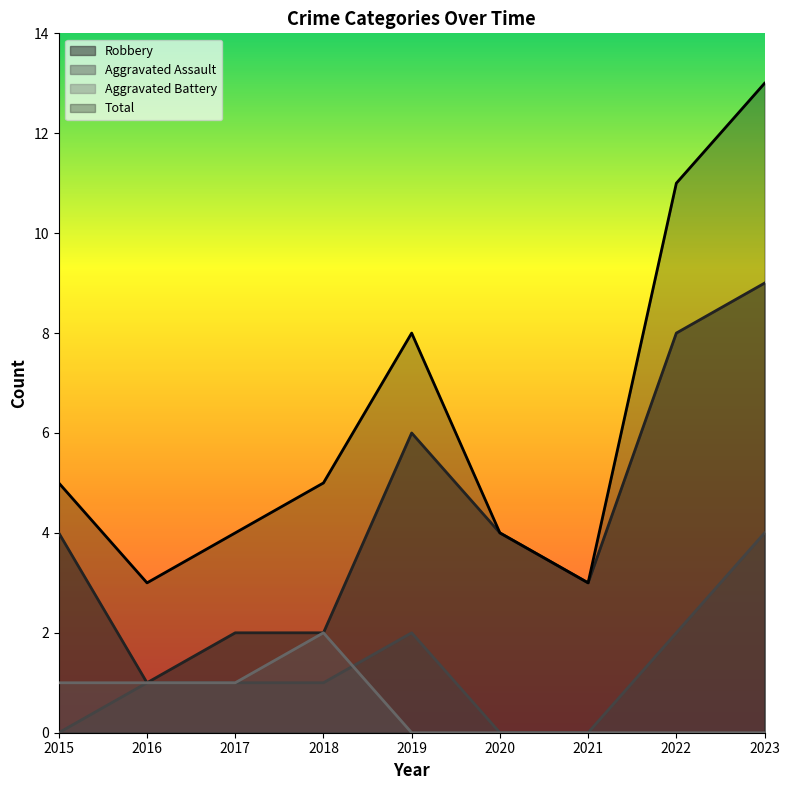

Between 2015 and 2019, which series saw the biggest shift?

Total